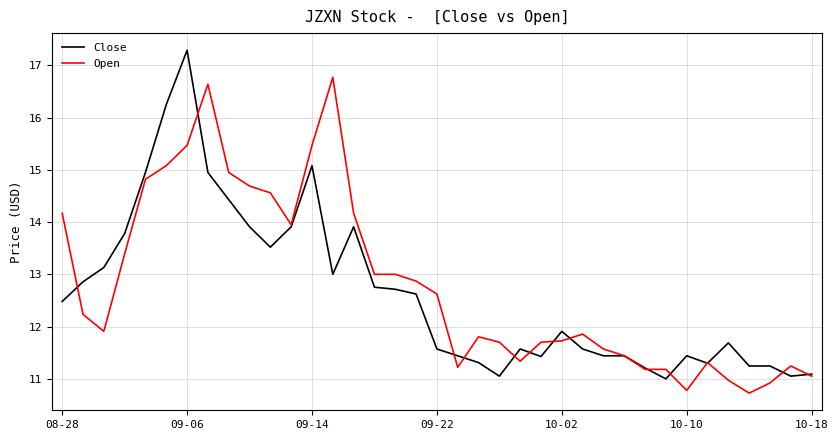

What is the smallest value displayed?

10.7